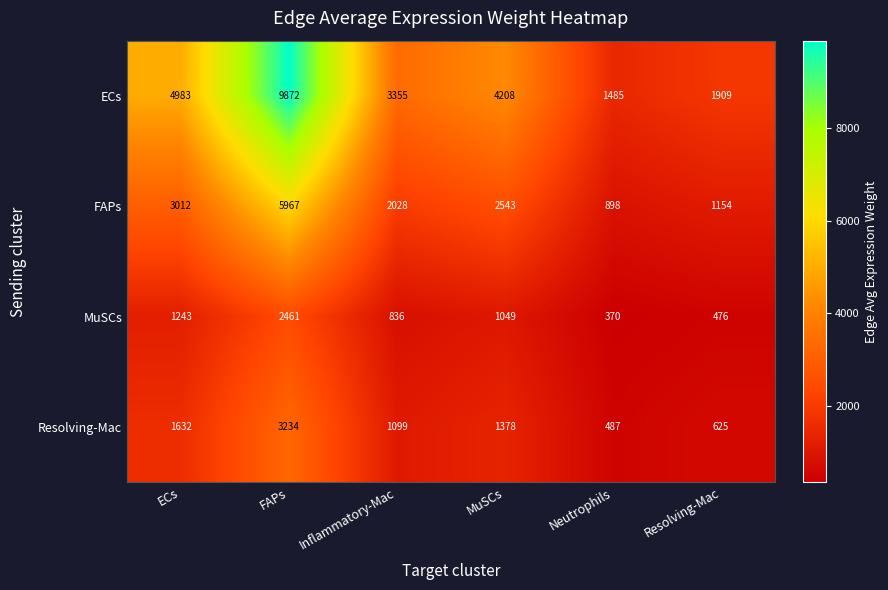

List the series in order of their peak value, lowest first.

MuSCs, Resolving-Mac, FAPs, ECs